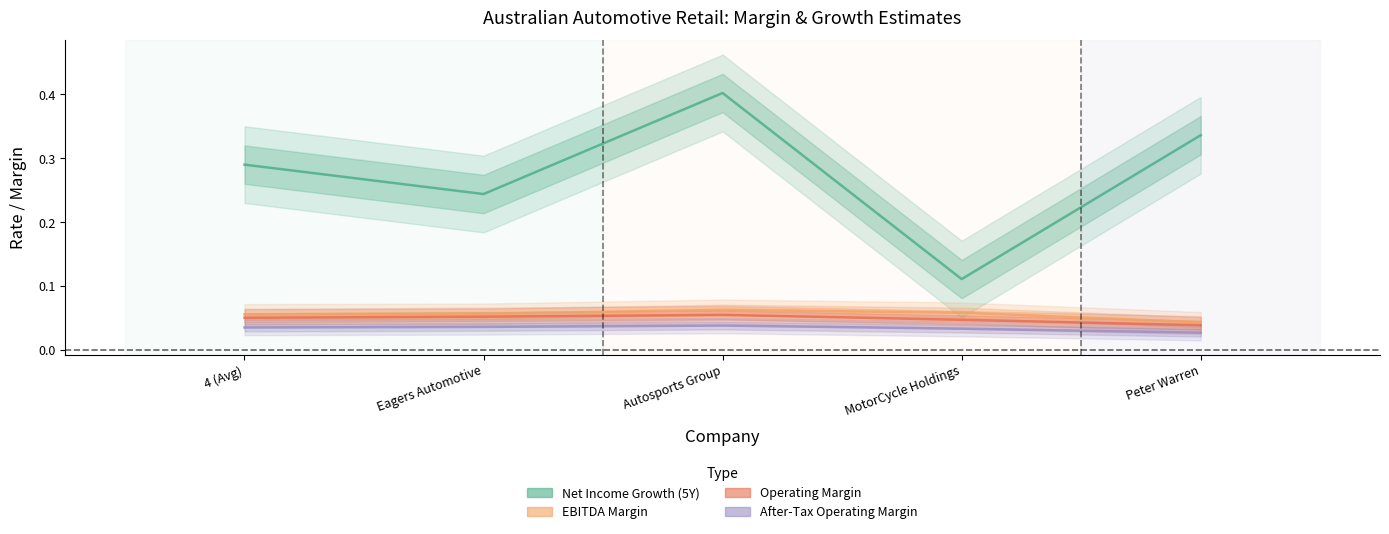

The EBITDA Margin series shows 0.1 at 4 (Avg). True or false?

True